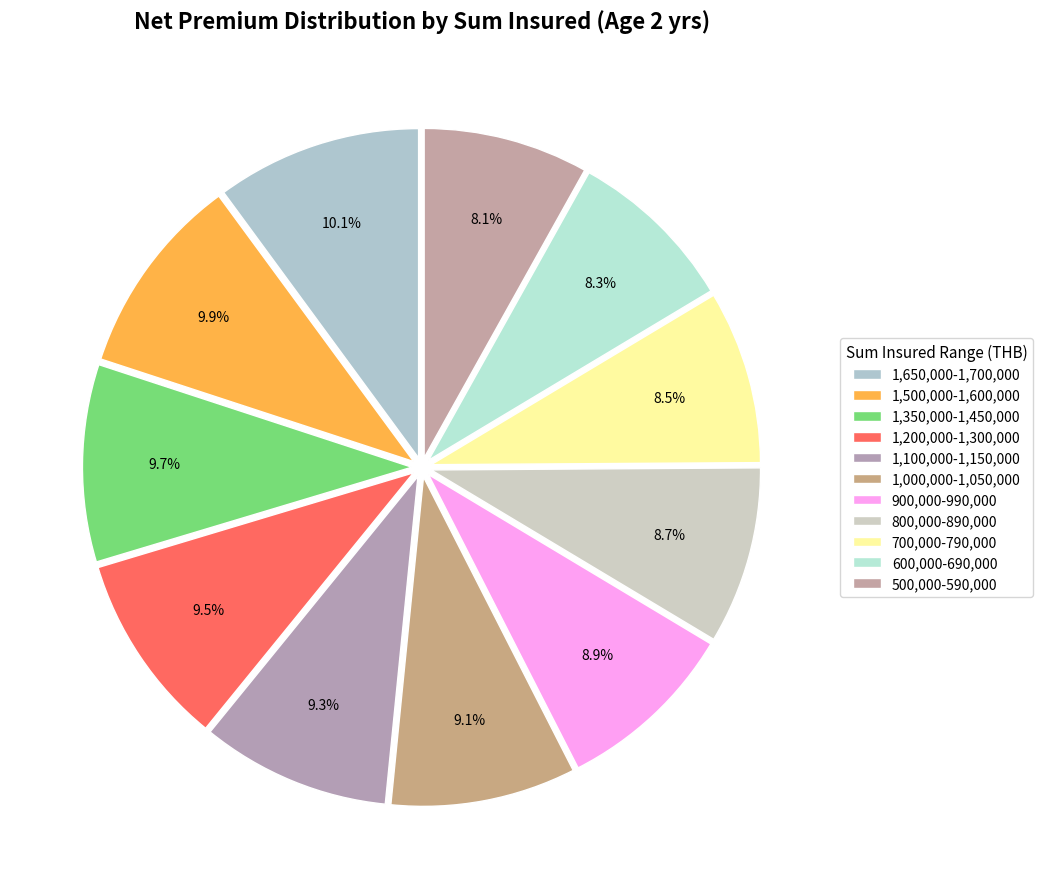

Between 500,000-590,000 and 700,000-790,000, which is larger?

700,000-790,000